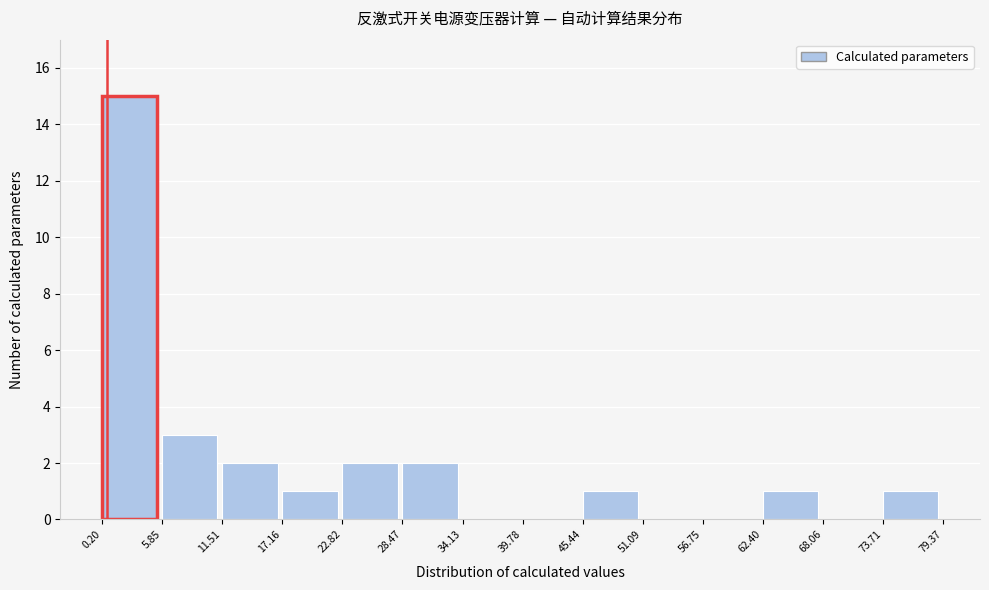

Reading left to right, transcribe this chart: for each bar, give the range it covers on the x-axis and its height. The values are not printed on the chart, so give them approximately, as read against the axis.

0.20 to 5.85: 15
5.85 to 11.51: 3
11.51 to 17.16: 2
17.16 to 22.82: 1
22.82 to 28.47: 2
28.47 to 34.13: 2
34.13 to 39.78: 0
39.78 to 45.44: 0
45.44 to 51.09: 1
51.09 to 56.75: 0
56.75 to 62.40: 0
62.40 to 68.06: 1
68.06 to 73.71: 0
73.71 to 79.37: 1